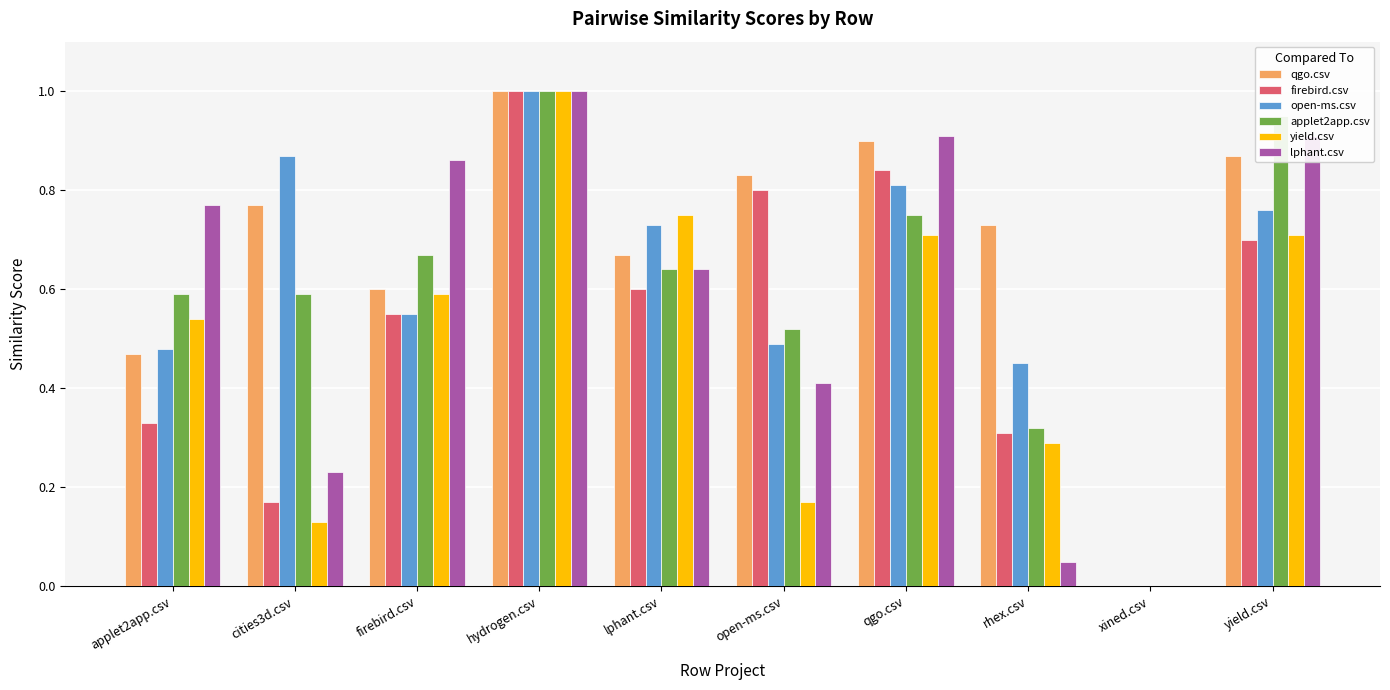

What is the greatest value displayed?

1.0